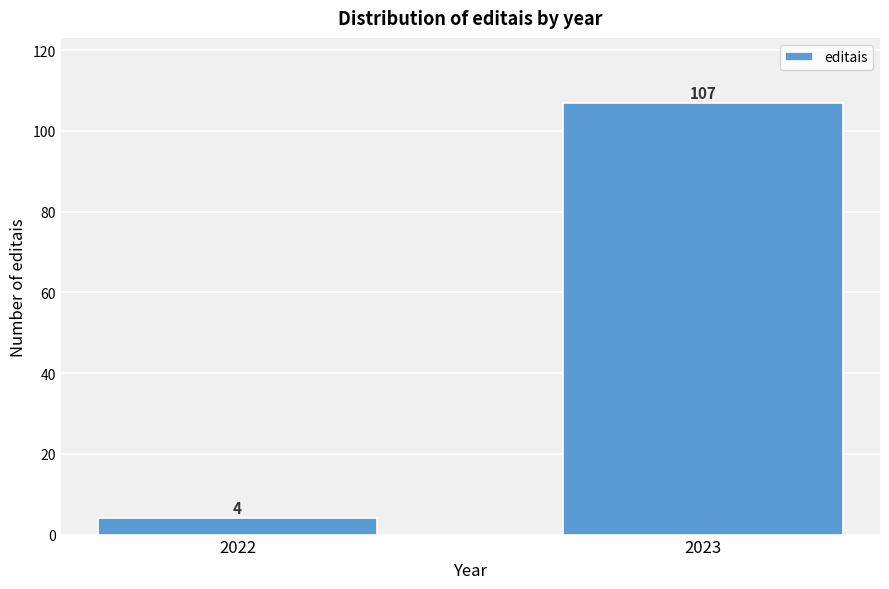

Reading left to right, list all the values displayed in this chart.

2022=4	2023=107